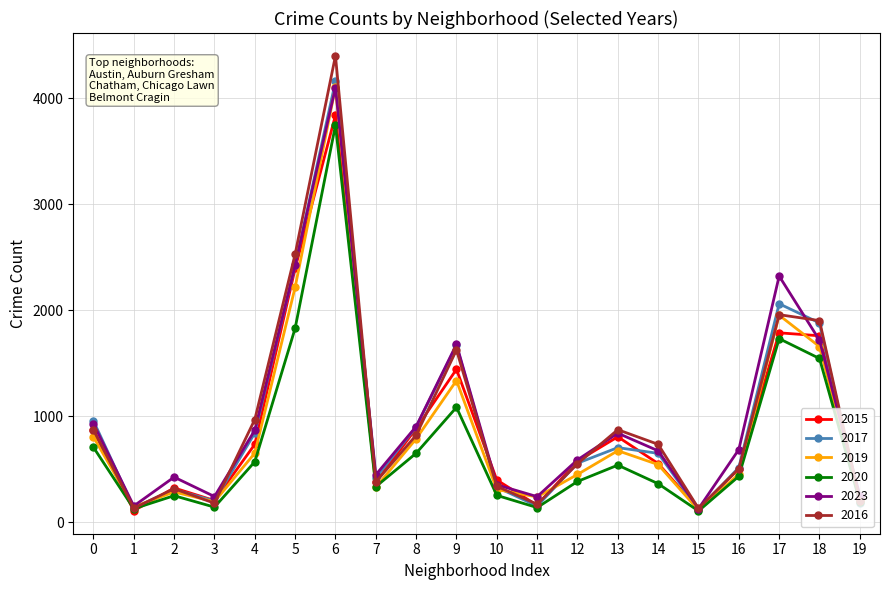

Does the chart have visible grid lines?

Yes